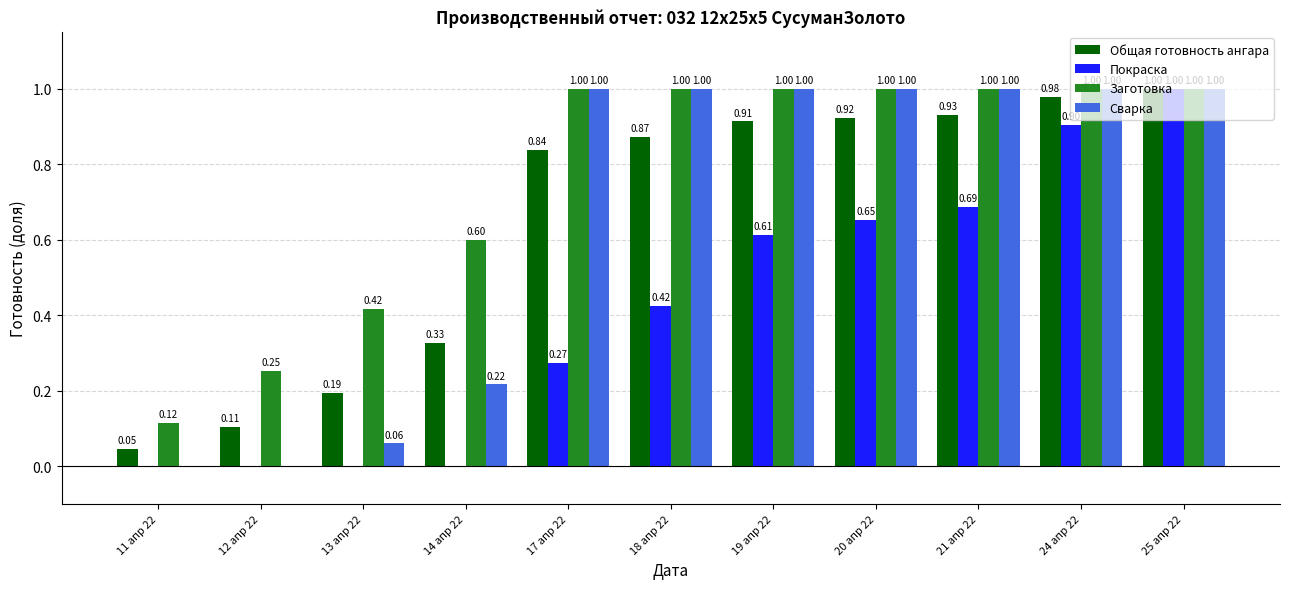

Between 14 апр 22 and 17 апр 22, which series saw the biggest shift?

Сварка